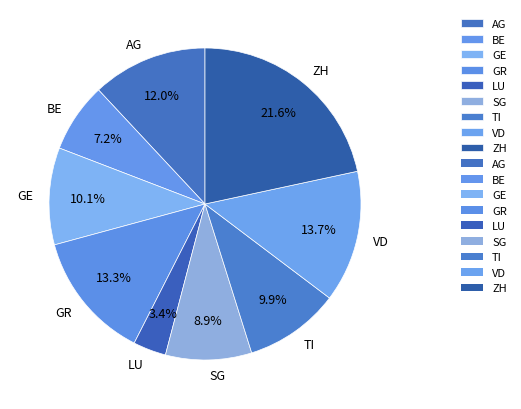

Combined, what portion of the pie is LU and GR?

16.7%